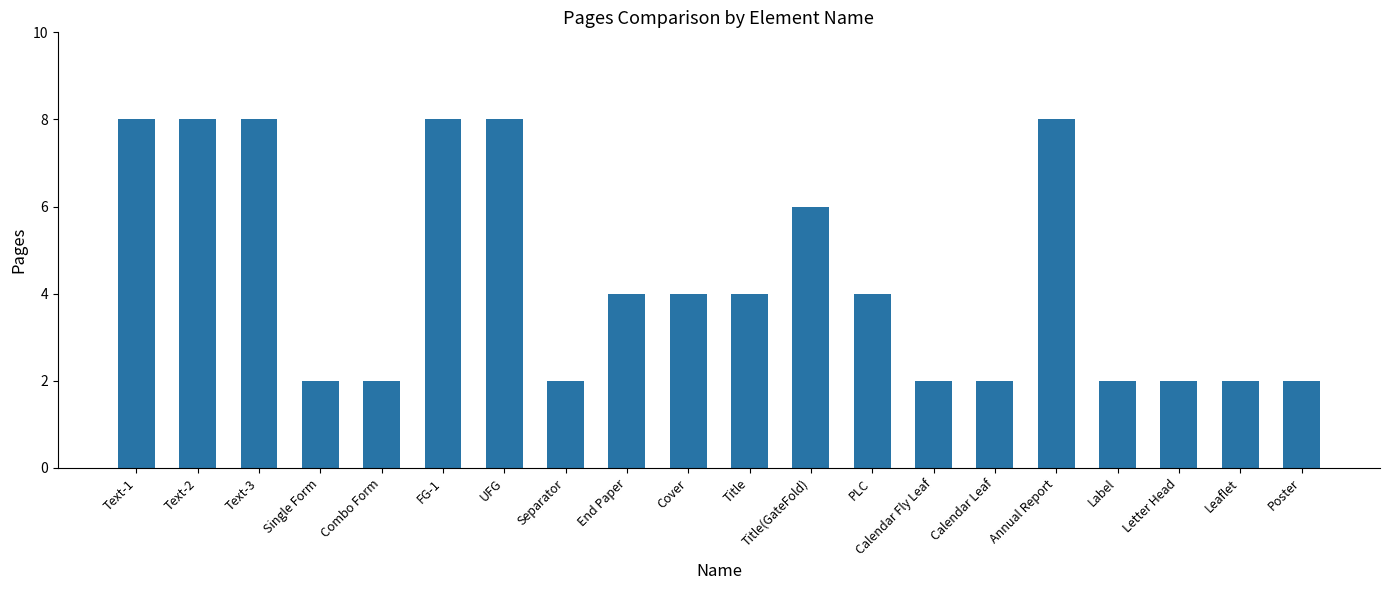

Is it true that the value at Cover is 4?

True